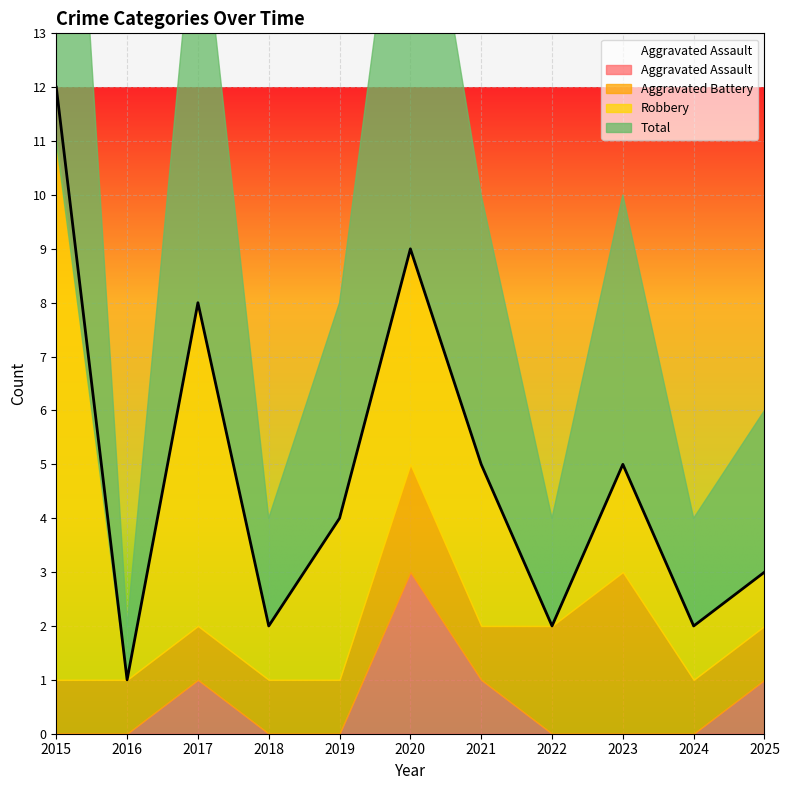

What is the total value across all series at 2019?

8